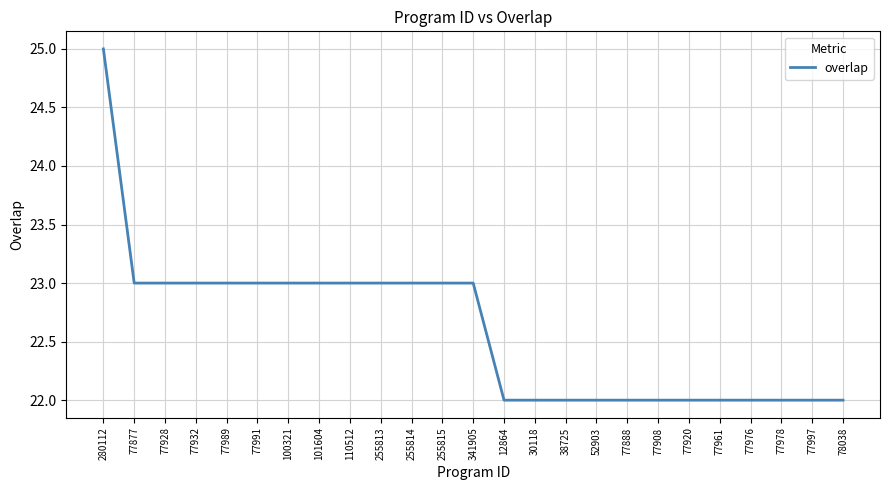

What is the difference between the values at 77920 and 77989?

1